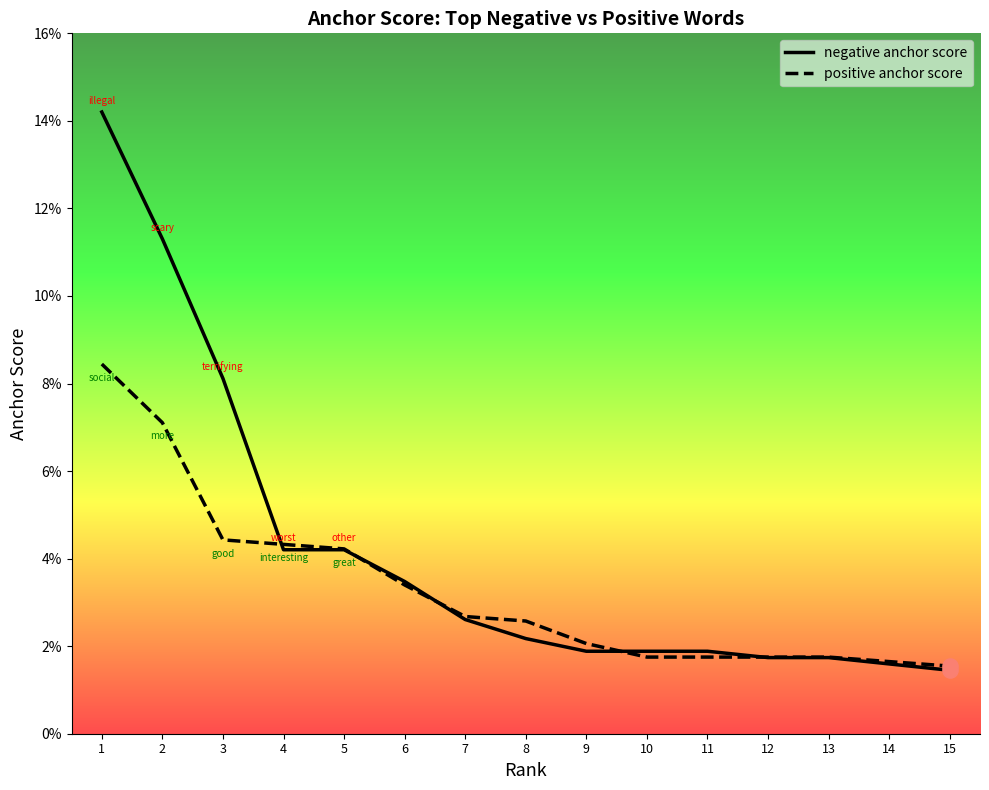

What are all the series names shown in the legend?

negative anchor score, positive anchor score